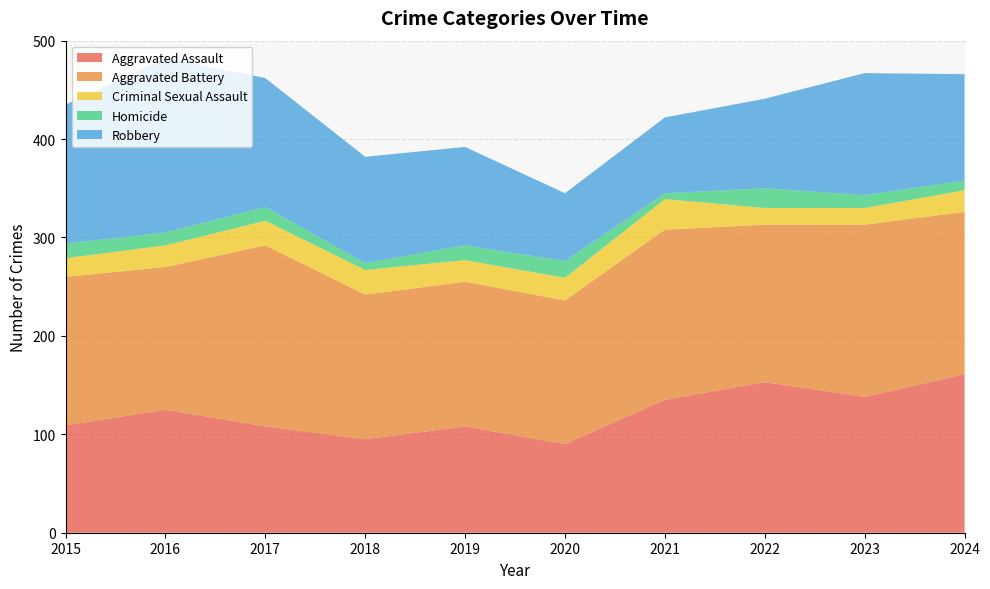

Reading left to right, list all the values displayed in this chart.

Aggravated Assault: 109	125	108	95	108	90	135	153	138	161
Aggravated Battery: 151	145	184	147	147	146	173	160	175	165
Criminal Sexual Assault: 19	22	25	25	22	23	31	17	17	22
Homicide: 15	13	14	7	15	17	6	20	13	10
Robbery: 141	177	131	108	100	69	77	91	124	108